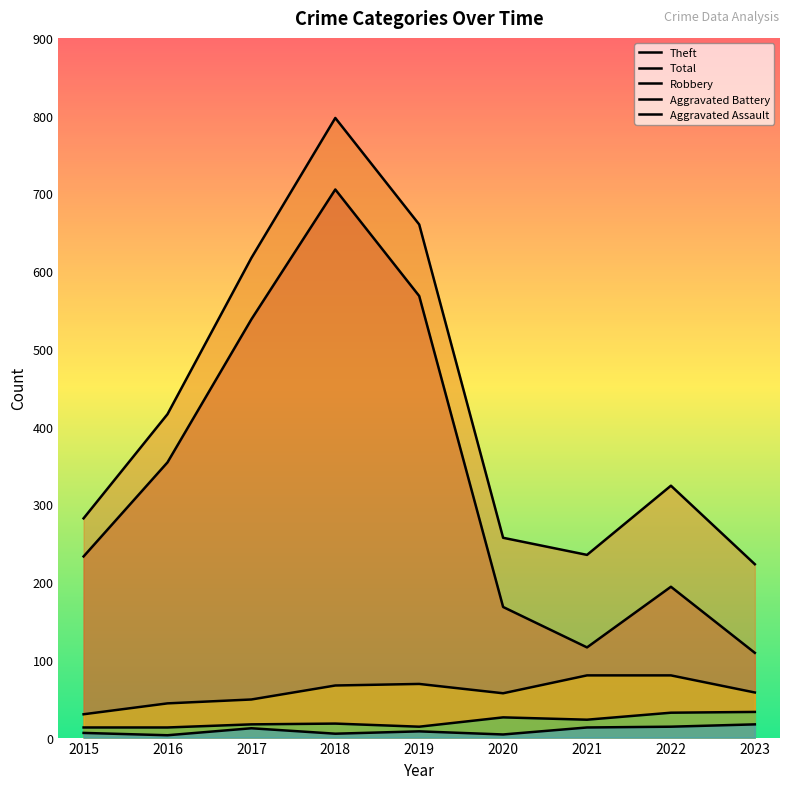

What is the maximum value shown in the chart?

797